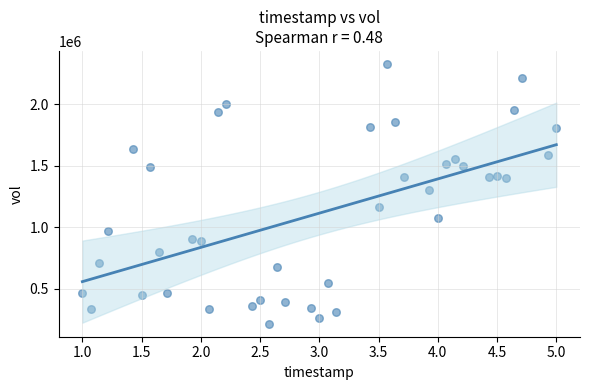

What is the range of Y values (max minus min)?

2111593